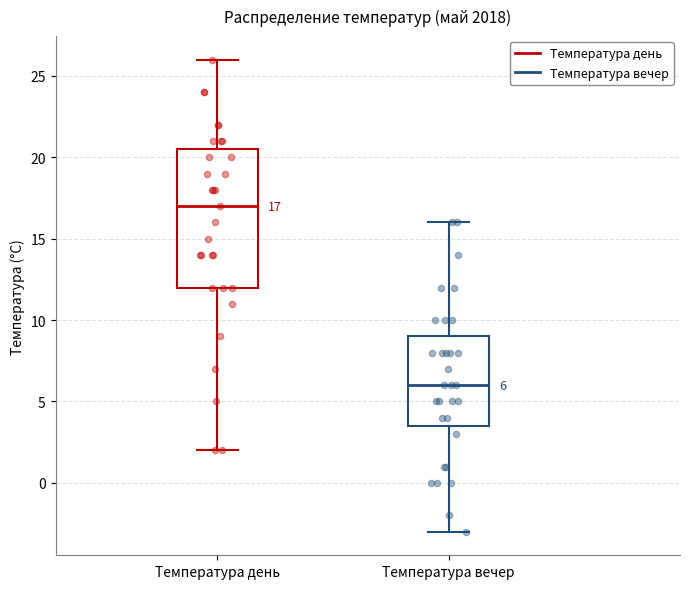

Which box has the lowest median line?

Температура вечер